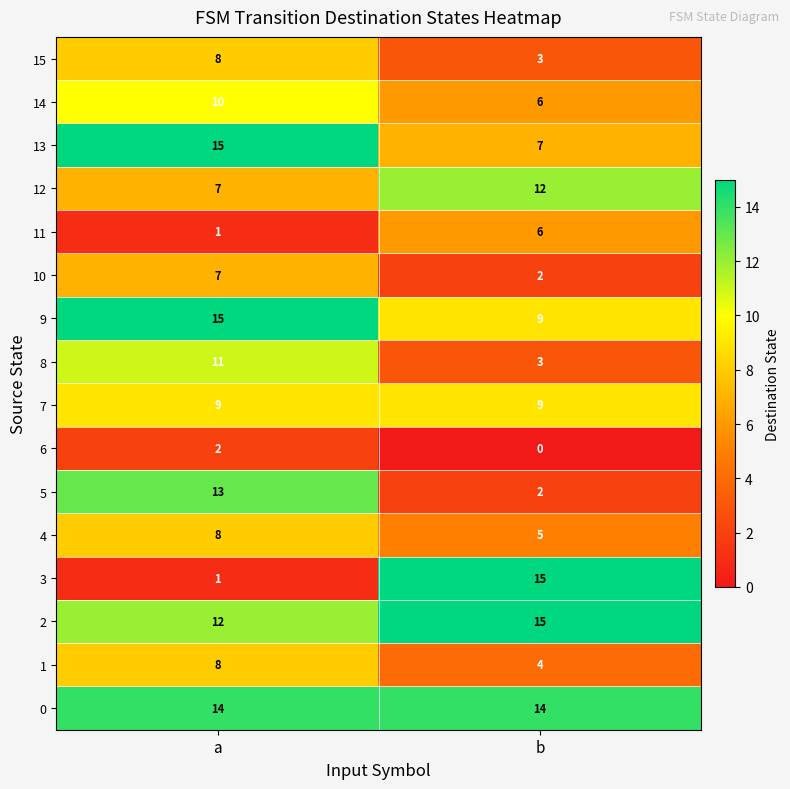

Is it true that 11 equals 2 at a?

False